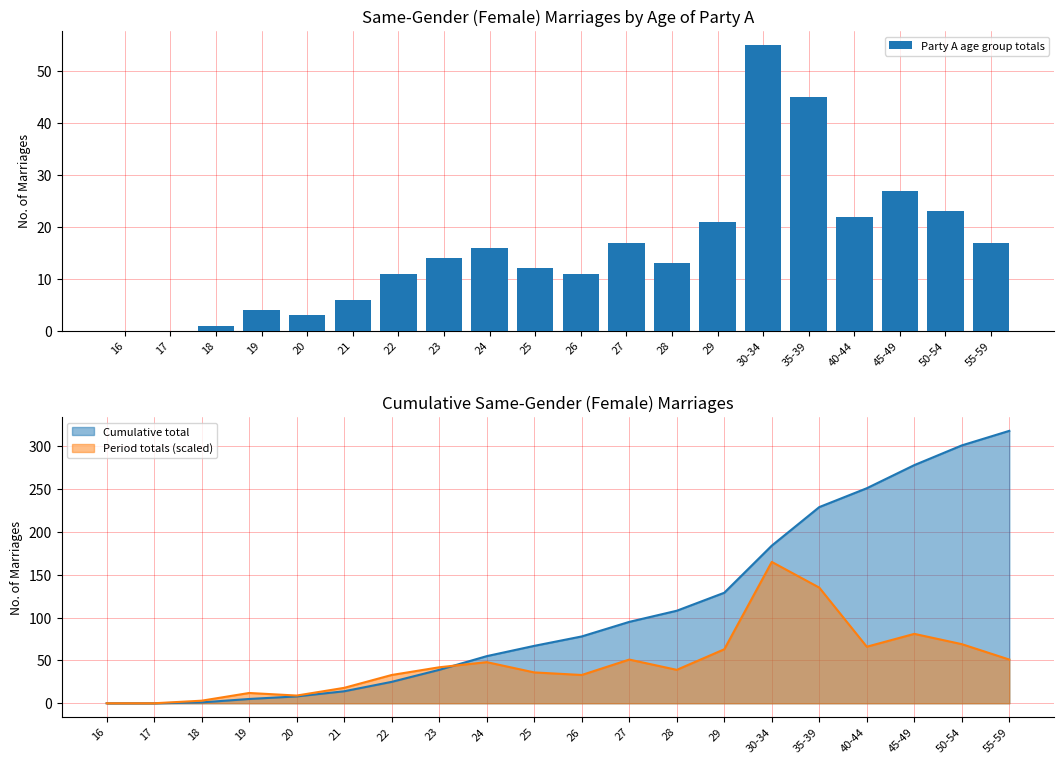

What is the ratio of the value at 50-54 to the value at 23?

1.6